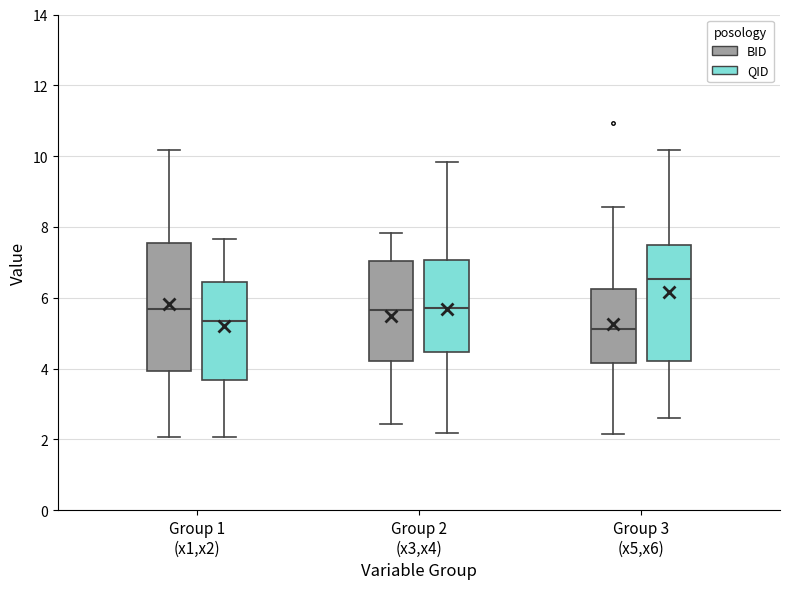

Which box is the tallest, from its lower edge to its upper edge?

Group 1 (x1,x2) (BID)